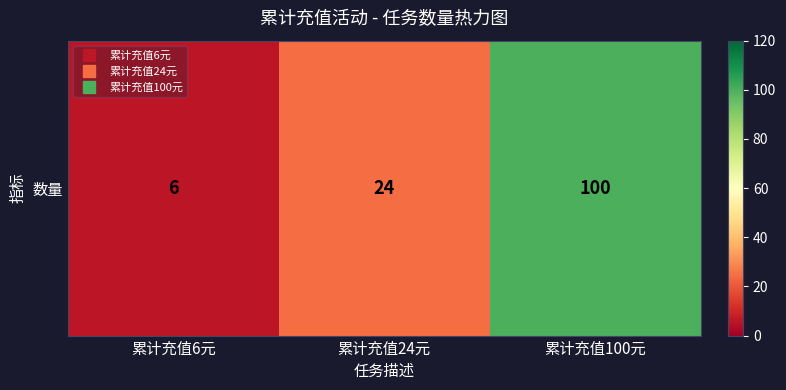

Rank the categories by value from lowest to highest.

累计充值6元, 累计充值24元, 累计充值100元